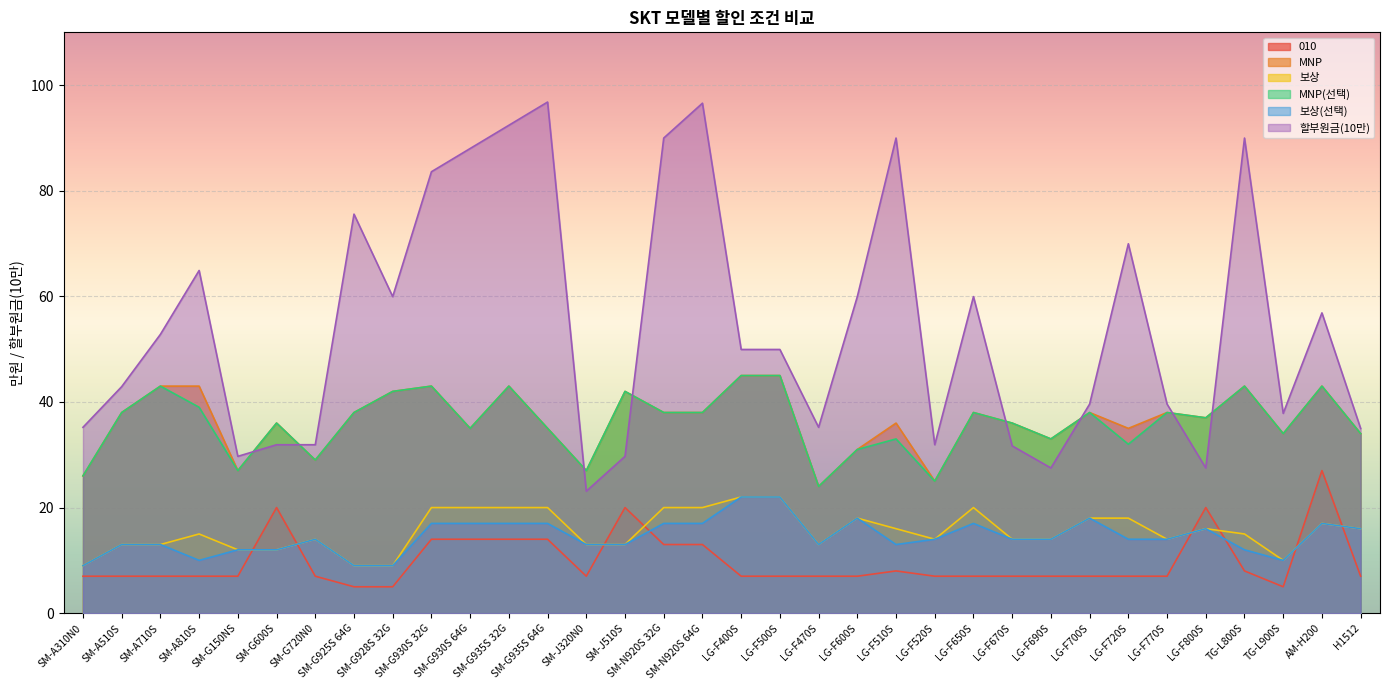

What is the value of the 보상(선택) point at the 9th from the left?

9.0